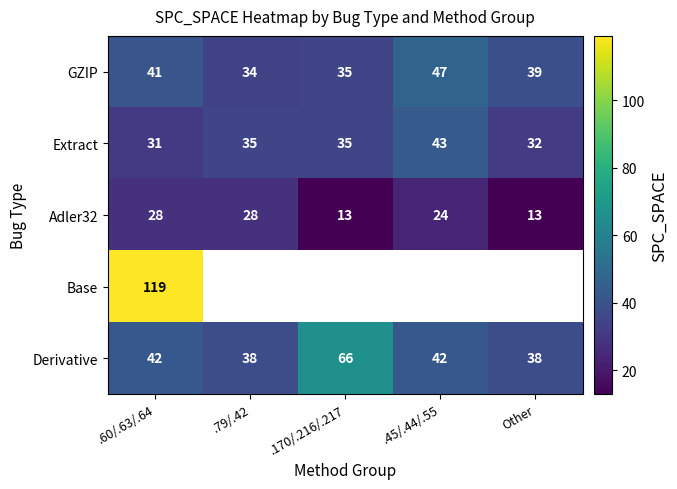

What is the sum of the Derivative values at Other and .60/.63/.64?

80